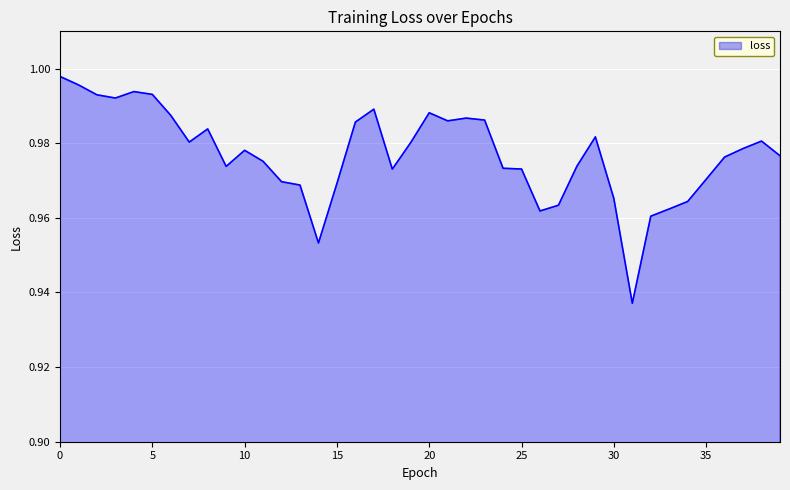

Does the chart have visible grid lines?

Yes